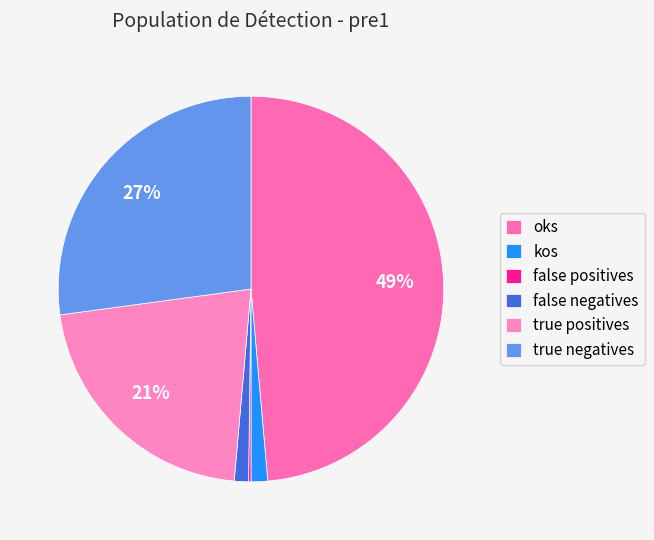

What is the total percentage of false negatives and kos?

2.6%